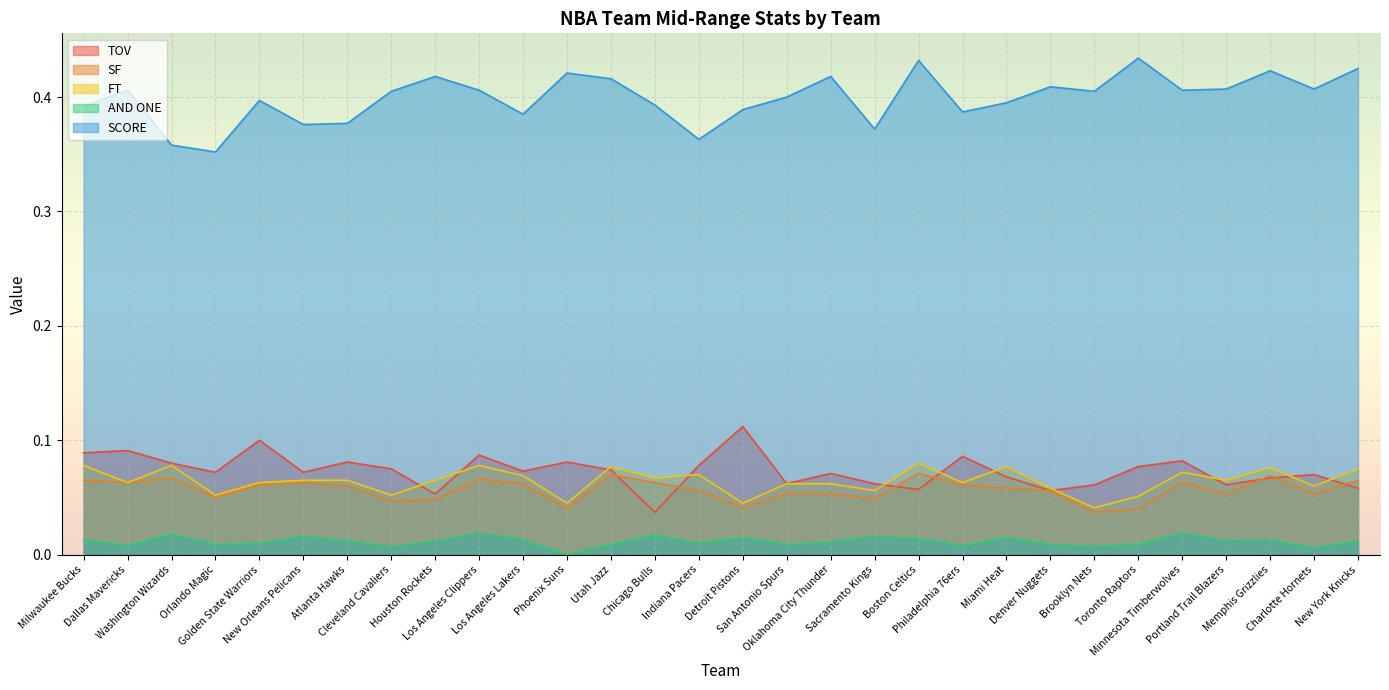

Rank the categories by AND ONE value from highest to lowest.

Los Angeles Clippers, Minnesota Timberwolves, Washington Wizards, Chicago Bulls, New Orleans Pelicans, Sacramento Kings, Detroit Pistons, Miami Heat, Boston Celtics, Milwaukee Bucks, Los Angeles Lakers, Memphis Grizzlies, Atlanta Hawks, Houston Rockets, Portland Trail Blazers, New York Knicks, Oklahoma City Thunder, Golden State Warriors, Indiana Pacers, Orlando Magic, Utah Jazz, San Antonio Spurs, Denver Nuggets, Toronto Raptors, Dallas Mavericks, Philadelphia 76ers, Cleveland Cavaliers, Brooklyn Nets, Charlotte Hornets, Phoenix Suns